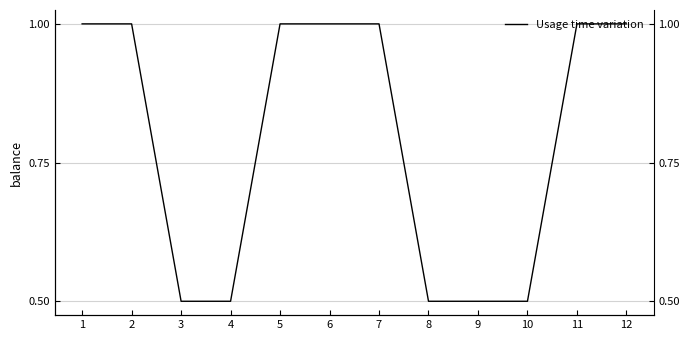

What is the value of the 5th point from the left?

1.0